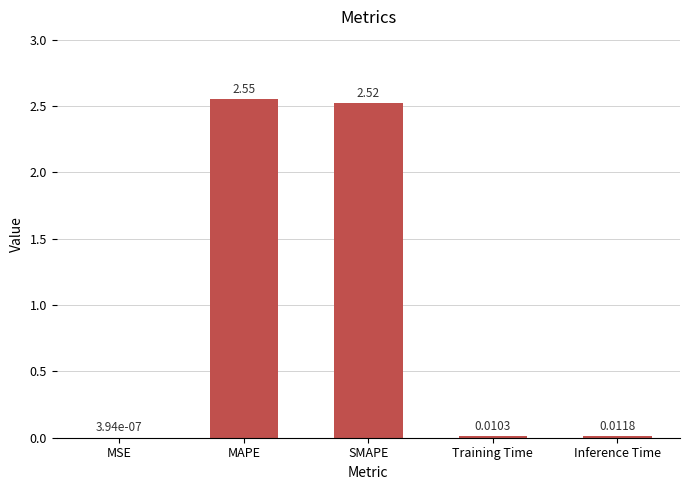

What is the sum of all values?

5.1